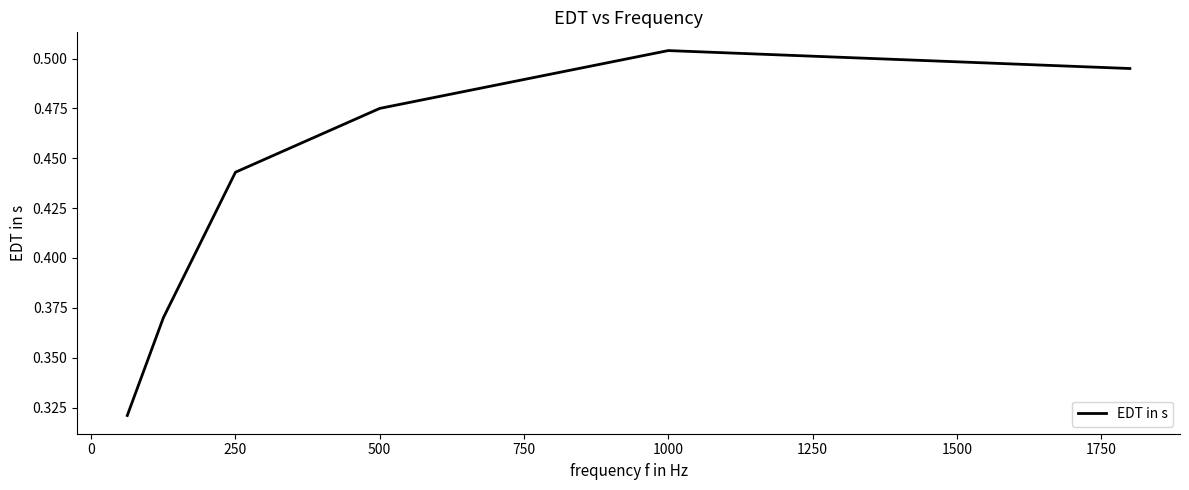

True or false: there are more than 0 points higher than both neighbors.

True